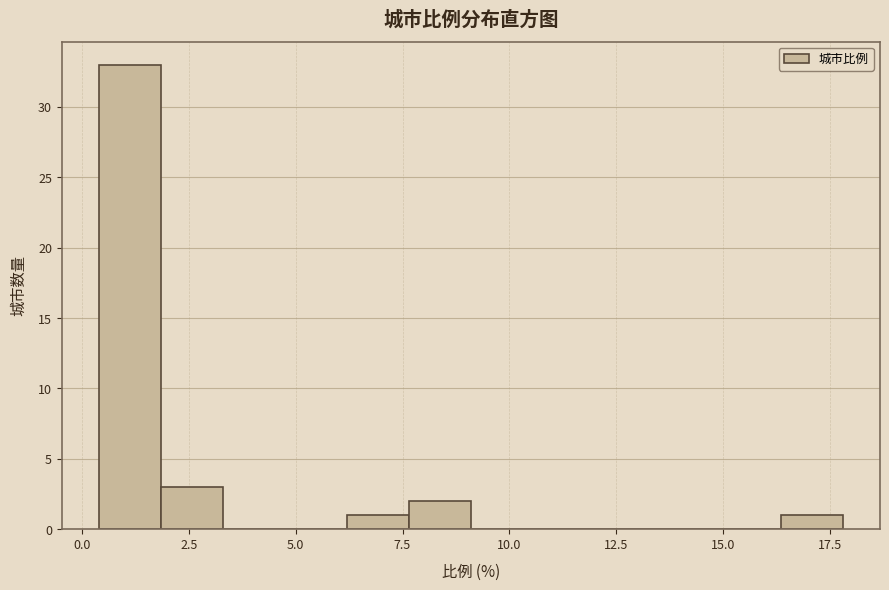

Read against the x-axis, roughly where is the centre of the tallest bar?

1.0